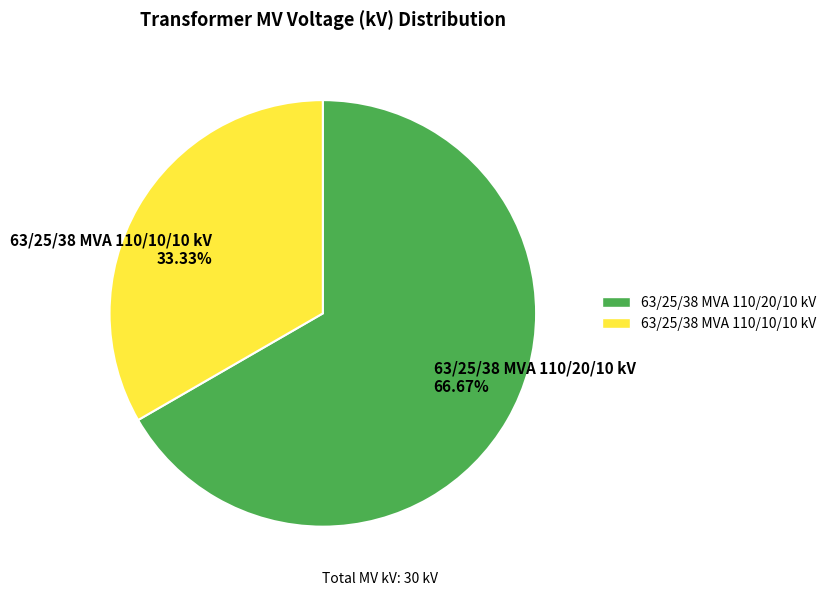

Approximately how many times larger is the value at 63/25/38 MVA 110/20/10 kV compared to 63/25/38 MVA 110/10/10 kV?

2.0